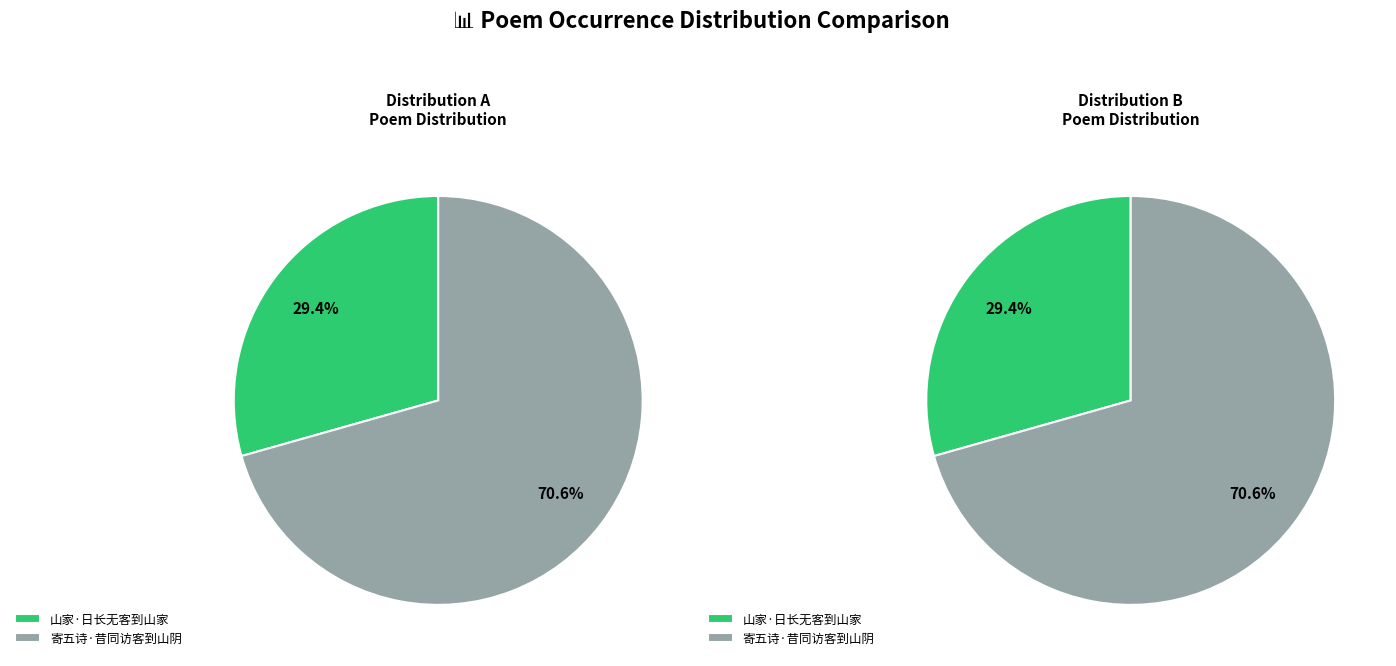

Which slice is the largest?

寄五诗·昔同访客到山阴